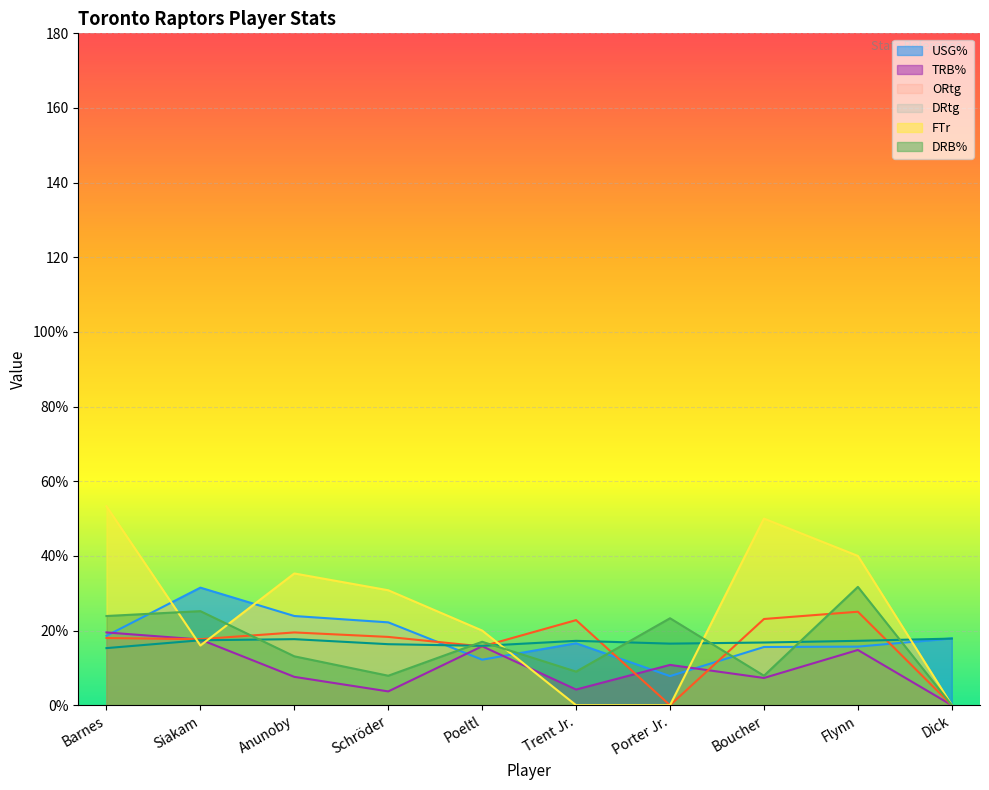

What are all the series names shown in the legend?

USG%, TRB%, ORtg, DRtg, FTr, DRB%